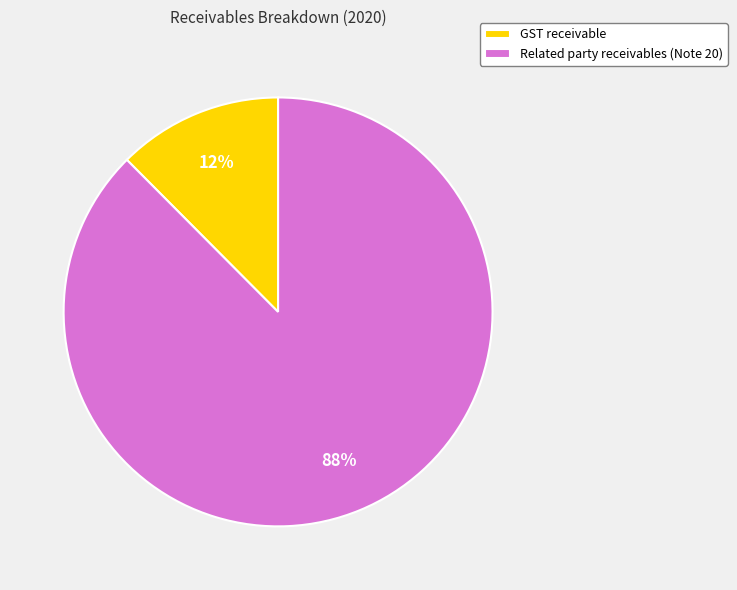

Which category has the biggest portion of the pie?

Related party receivables (Note 20)